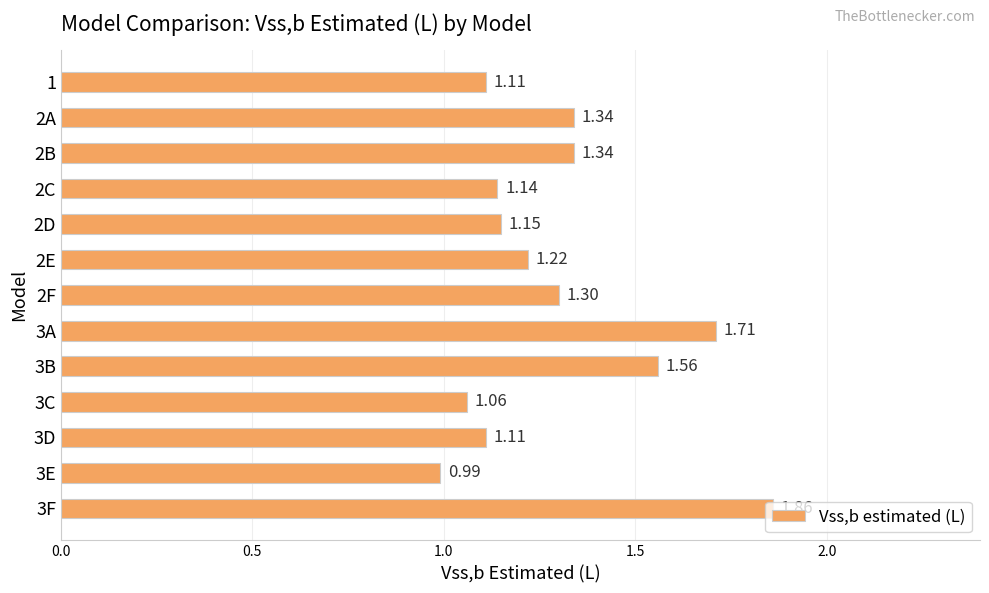

What is the change in value from 2D to 3A?

+0.6